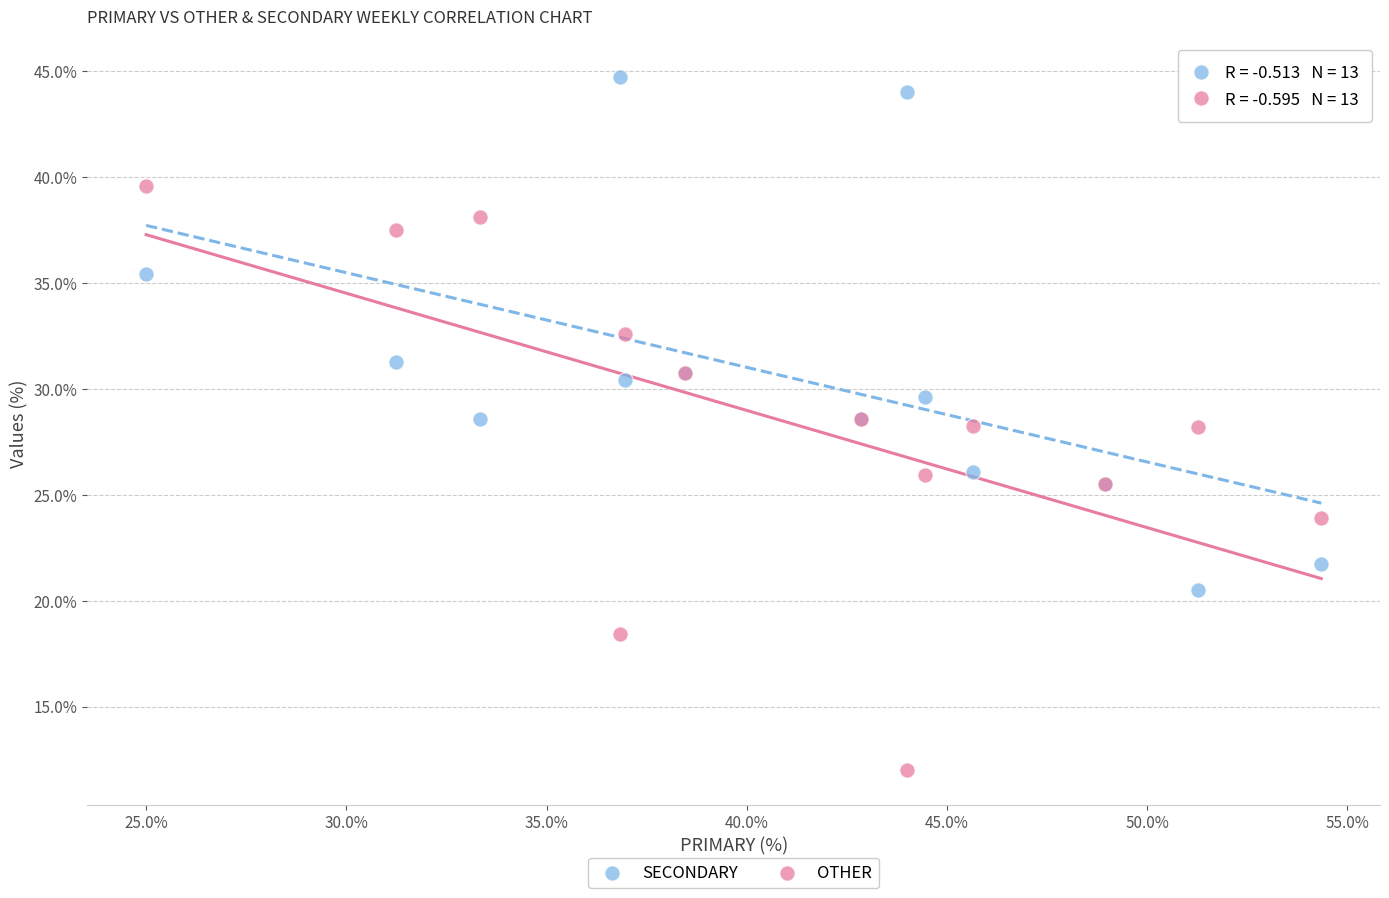

What is the X range (max minus min) for the scatter plot?

29.3